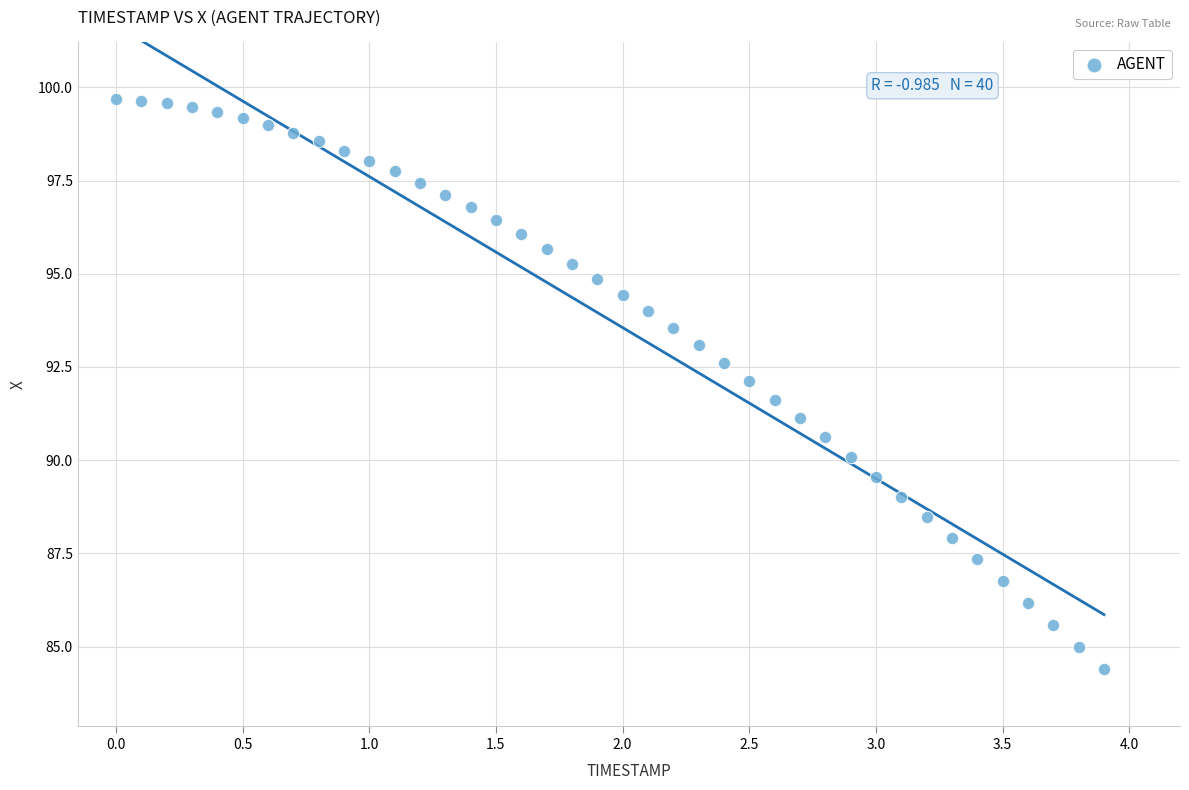

What is the range of Y values (max minus min)?

15.3